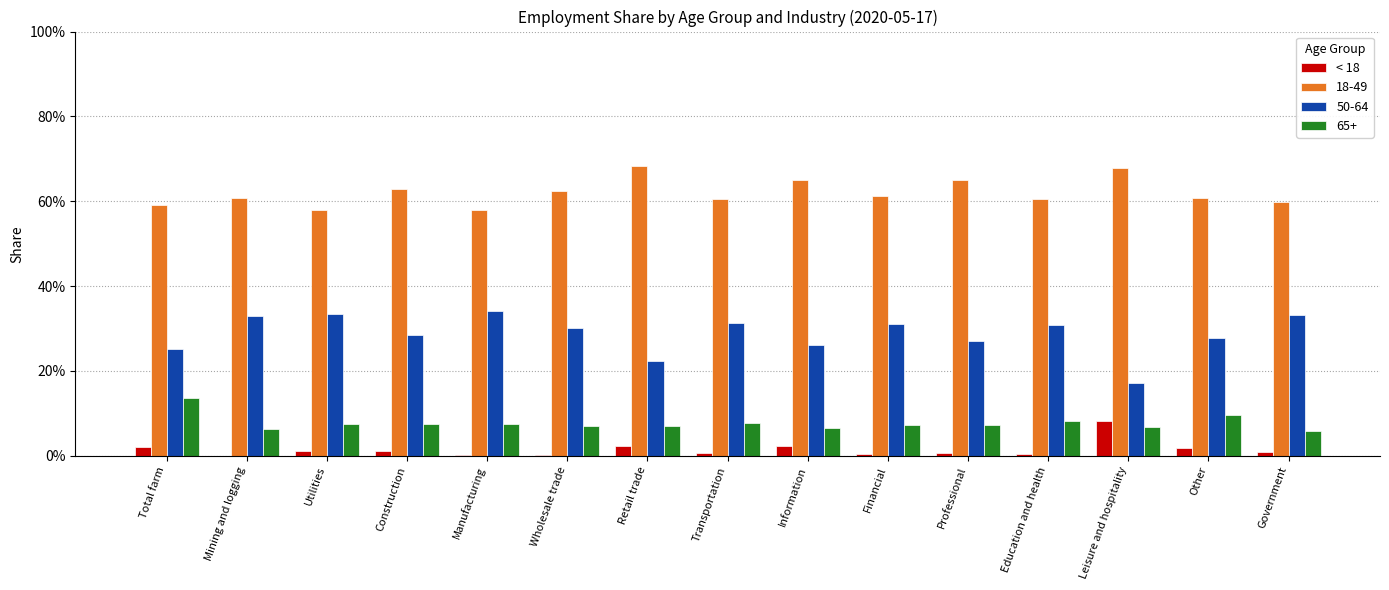

Which category has the highest value across all series?

Leisure and hospitality